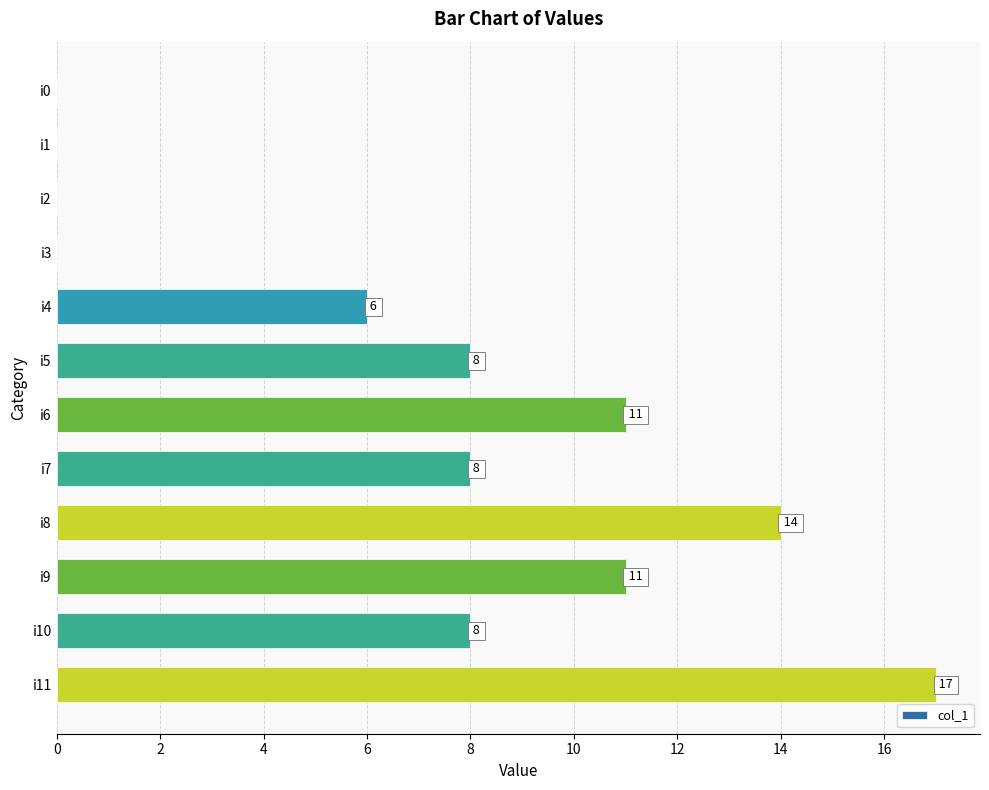

Count the values in the range 0 to 11.

10